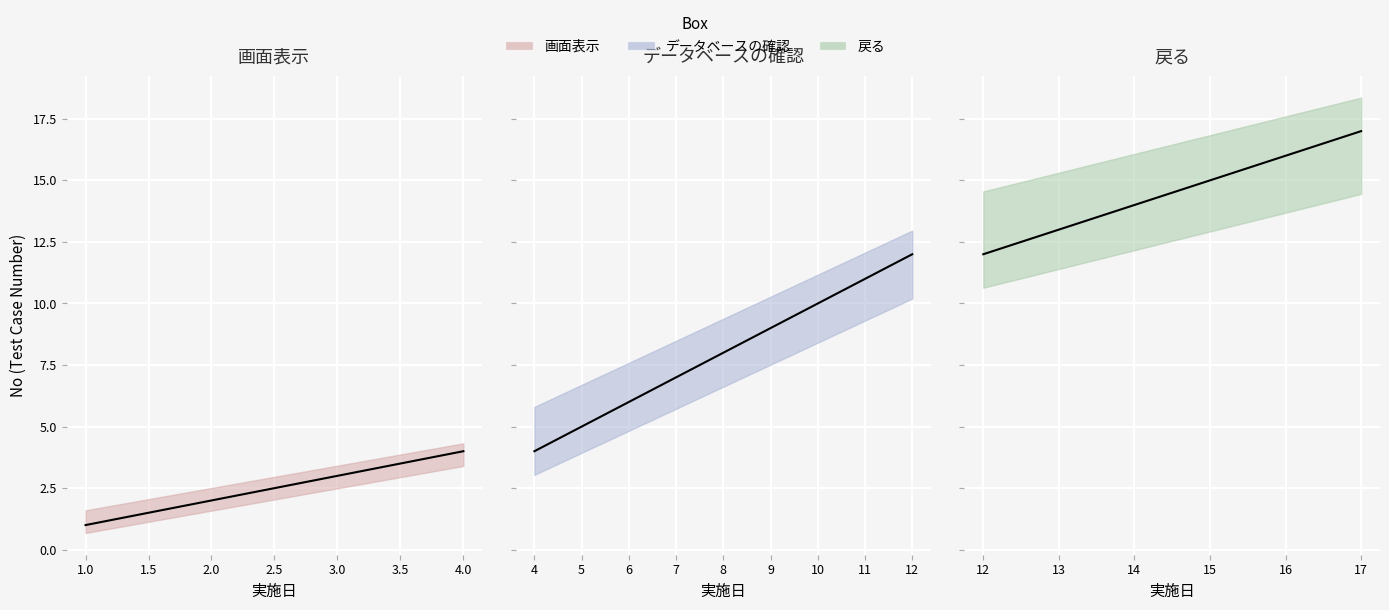

Is it true that the value at 2025-03-02 is 4?

False